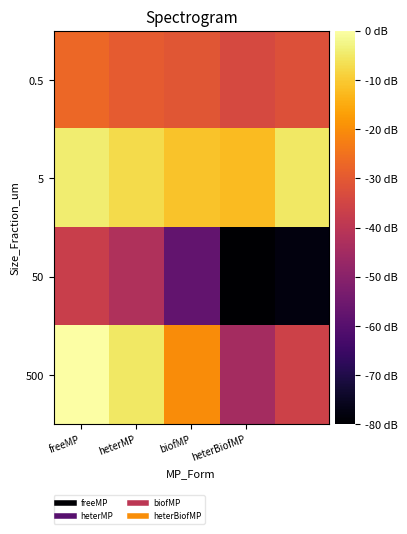

List the series in order of their overall mean, highest first.

5, 500, 0.5, 50